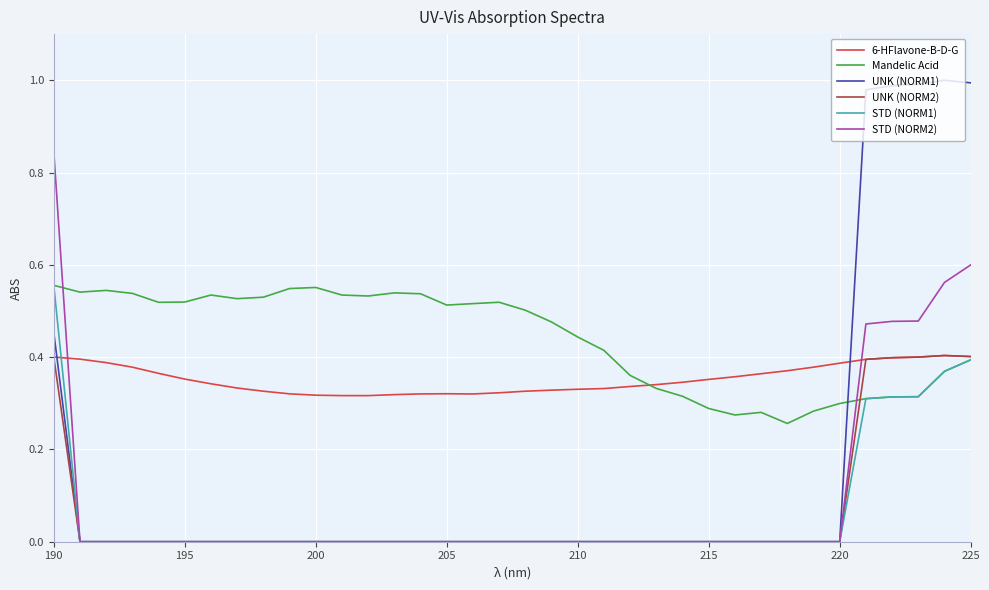

Which series has the largest range (max minus min)?

UNK (NORM1)